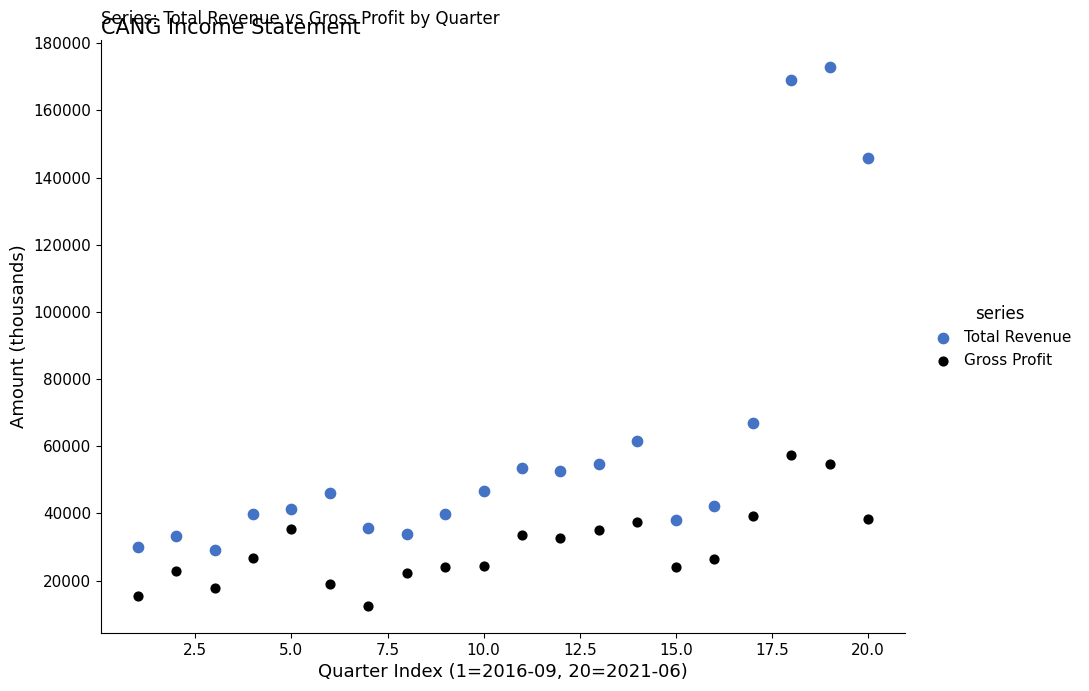

Which series has the largest Y range (max minus min)?

Total Revenue